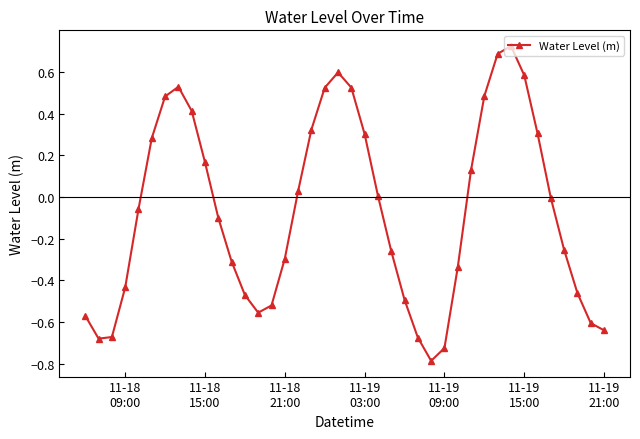

How many interior local valleys (lower than both neighbors) does the data have?

3